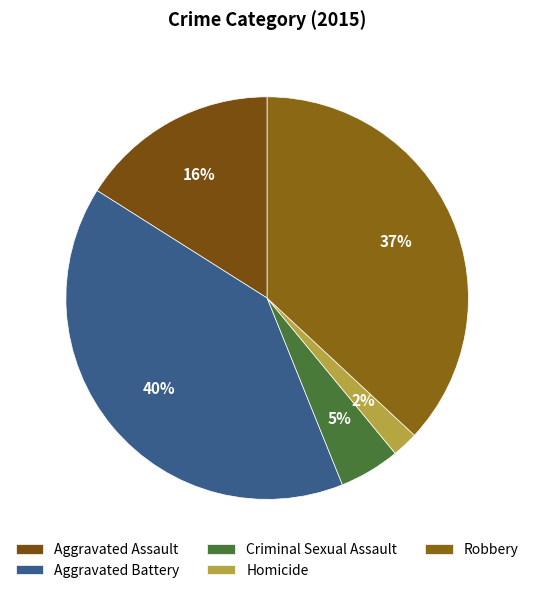

Does Aggravated Battery represent more than half of the total?

No